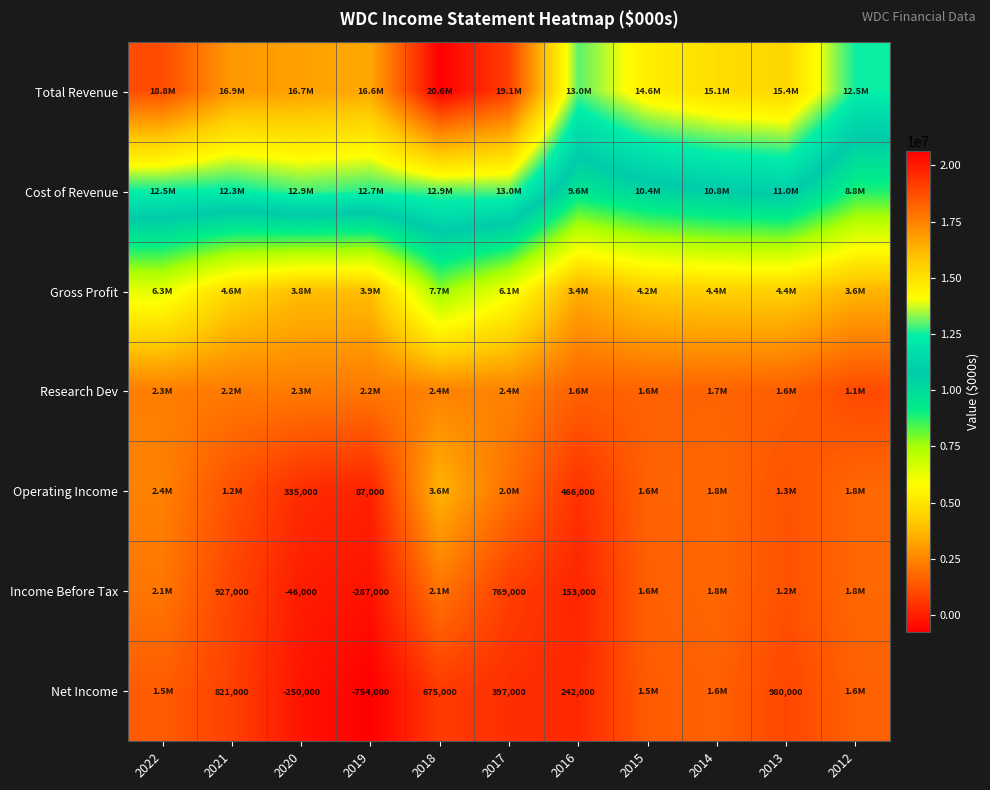

Where is Research Dev nearest to the value 1746500?

2014